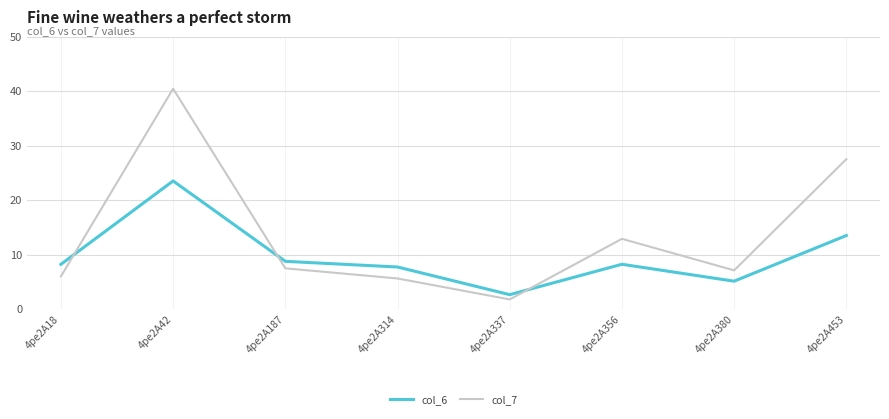

Between 4pe2A314 and 4pe2A453, which series saw the biggest shift?

col_7